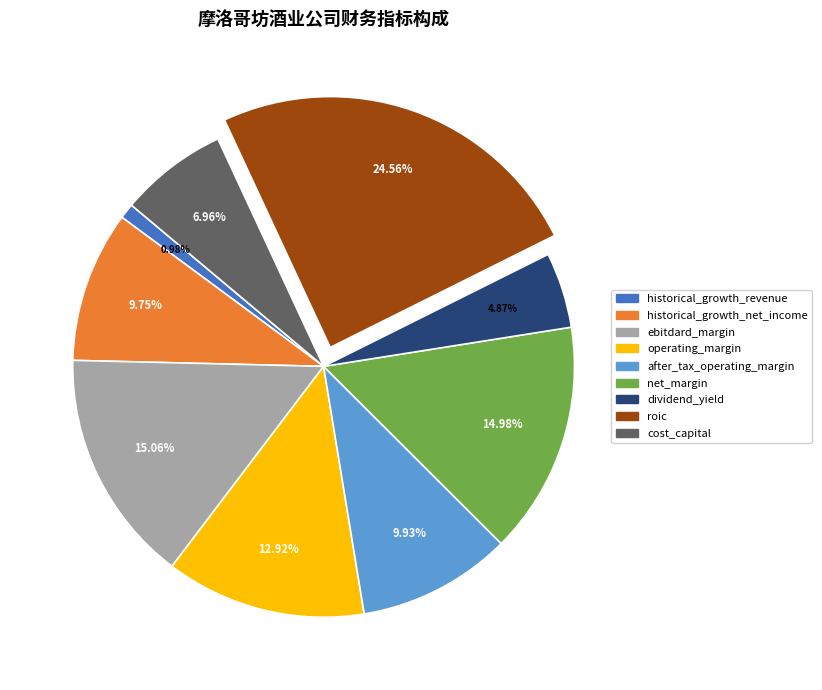

Is roic the majority of the pie?

No